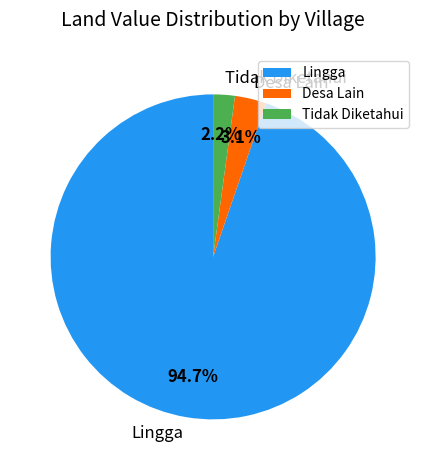

Which category has the smallest portion of the pie?

Tidak Diketahui